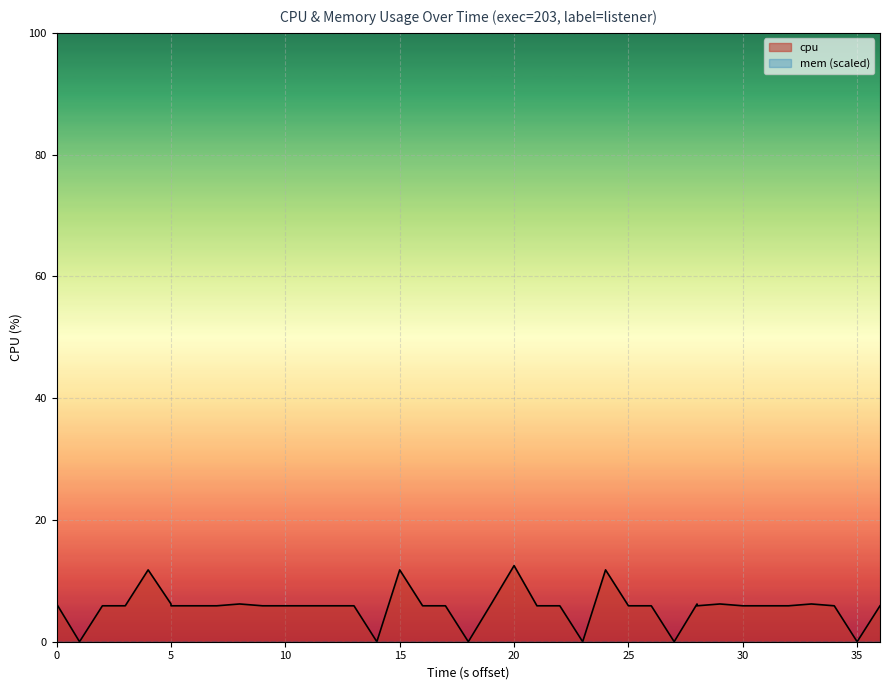

How many values are below 5?

6